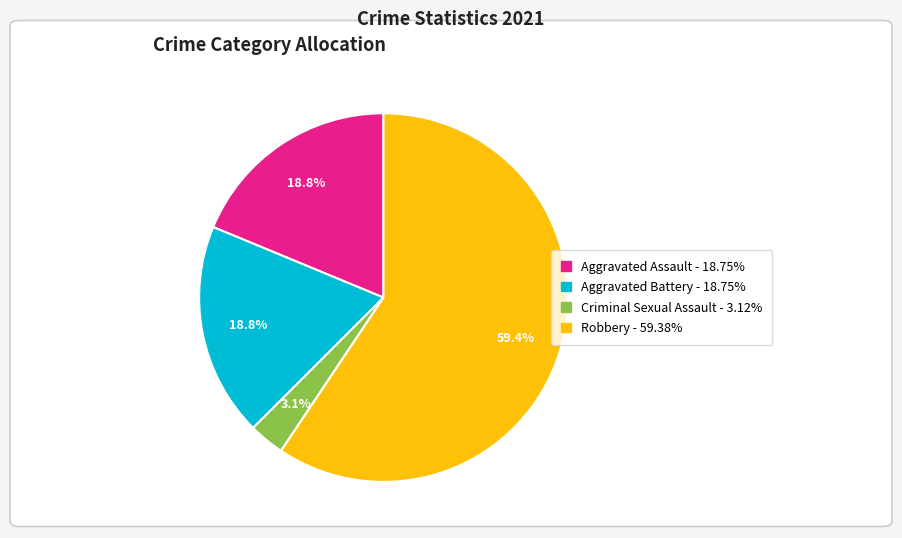

To the nearest percent, what is the combined percentage of Robbery and Aggravated Battery?

78%